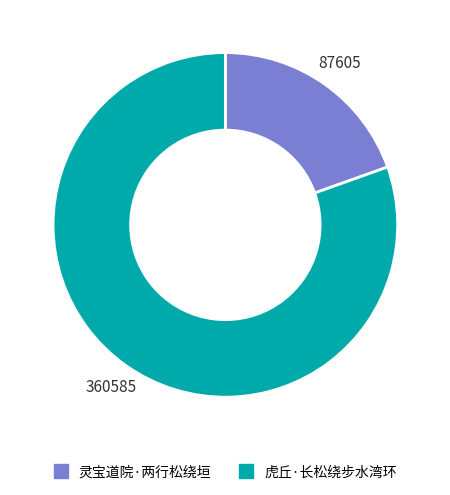

The 虎丘·长松绕步水湾环 slice represents 66% of the pie. True or false?

False